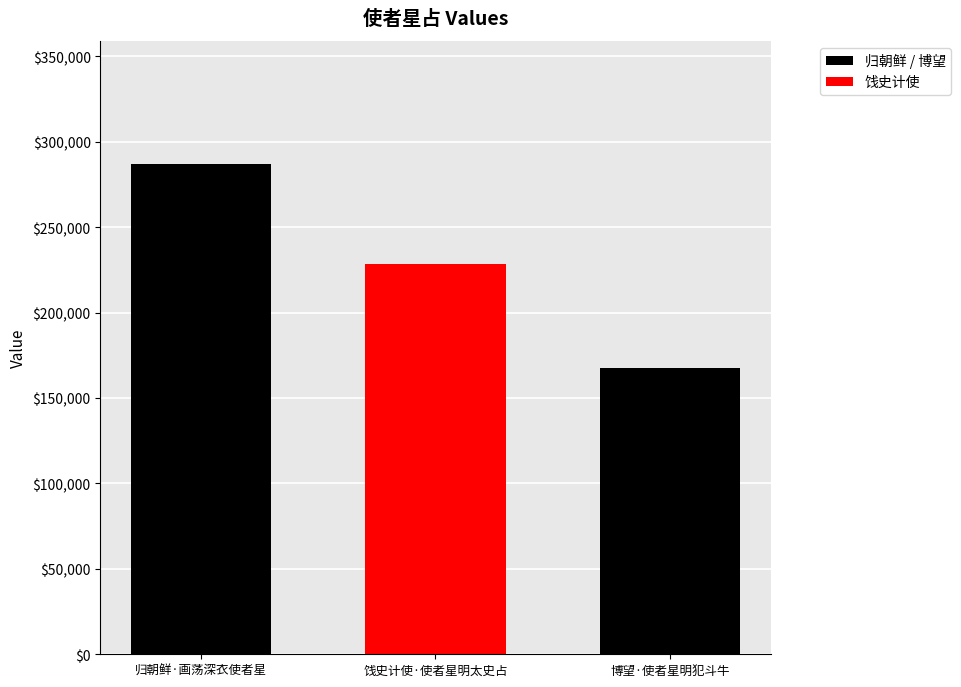

How many distinct data groups are displayed?

3